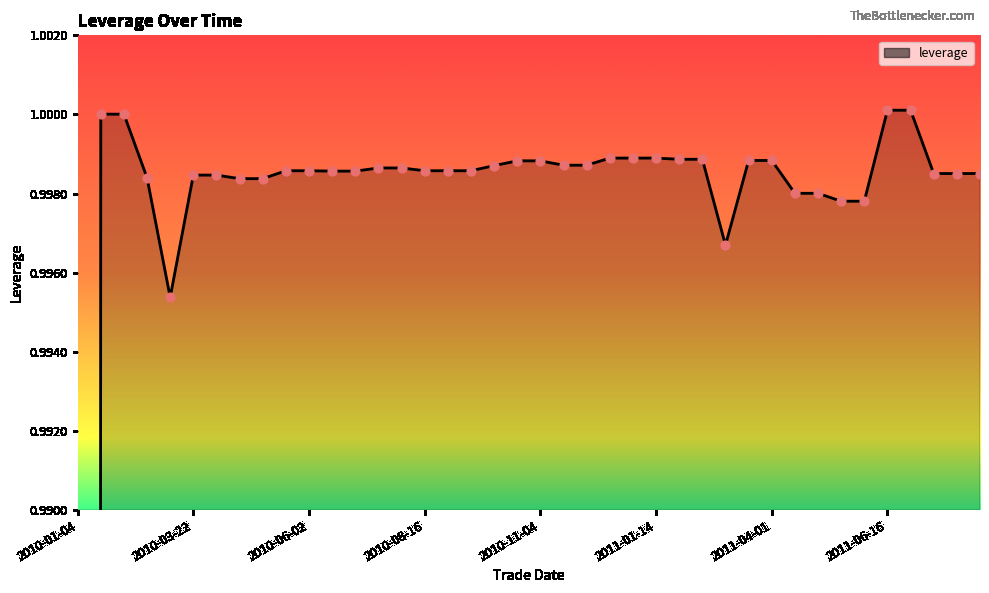

Between 2010-11-04 and 2011-01-14, which is larger?

2011-01-14